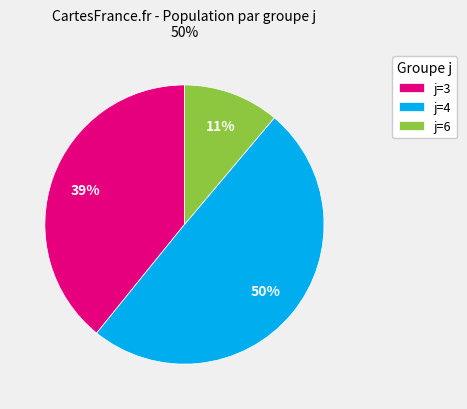

To the nearest percent, what portion does j=3 represent?

39%